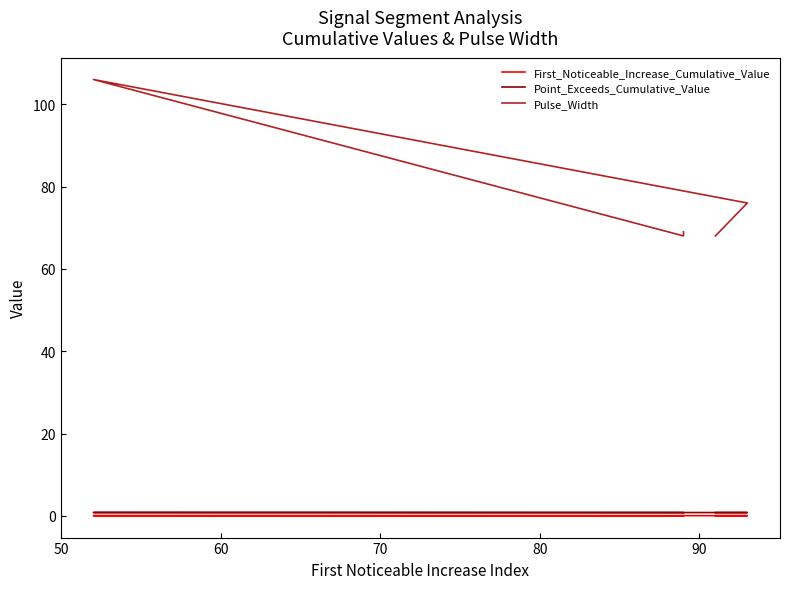

What is the value of the Point_Exceeds_Cumulative_Value point at the 1st from the left?

0.8